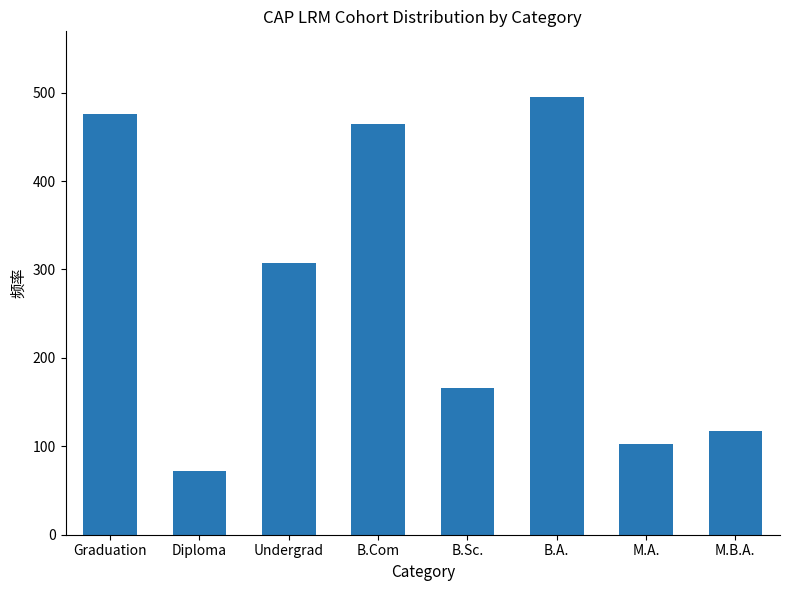

List the labels in order of value, smallest first.

Diploma, M.A., M.B.A., B.Sc., Undergrad, B.Com, Graduation, B.A.